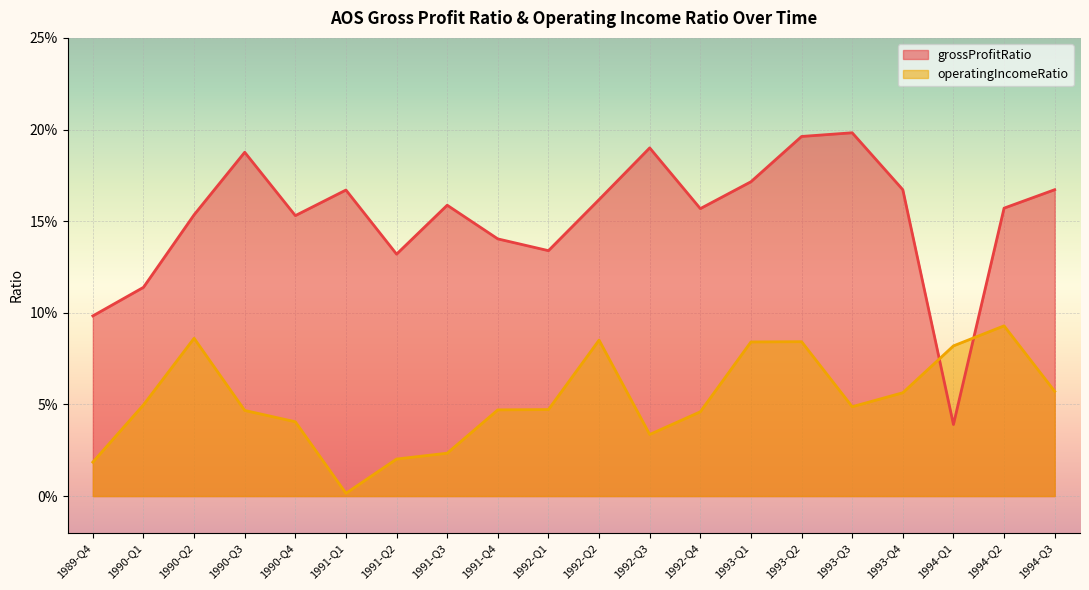

True or false: operatingIncomeRatio has a value of 0.0 at 1991-Q2.

True